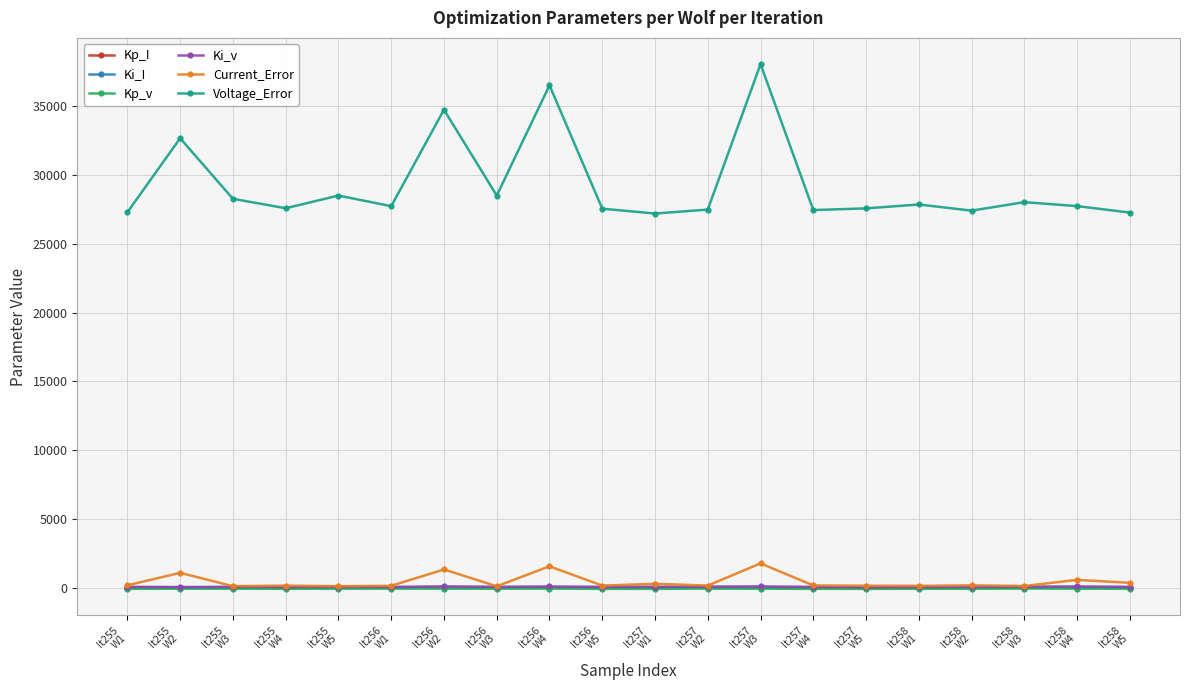

True or false: Ki_I has more than 1 interior local peaks.

True